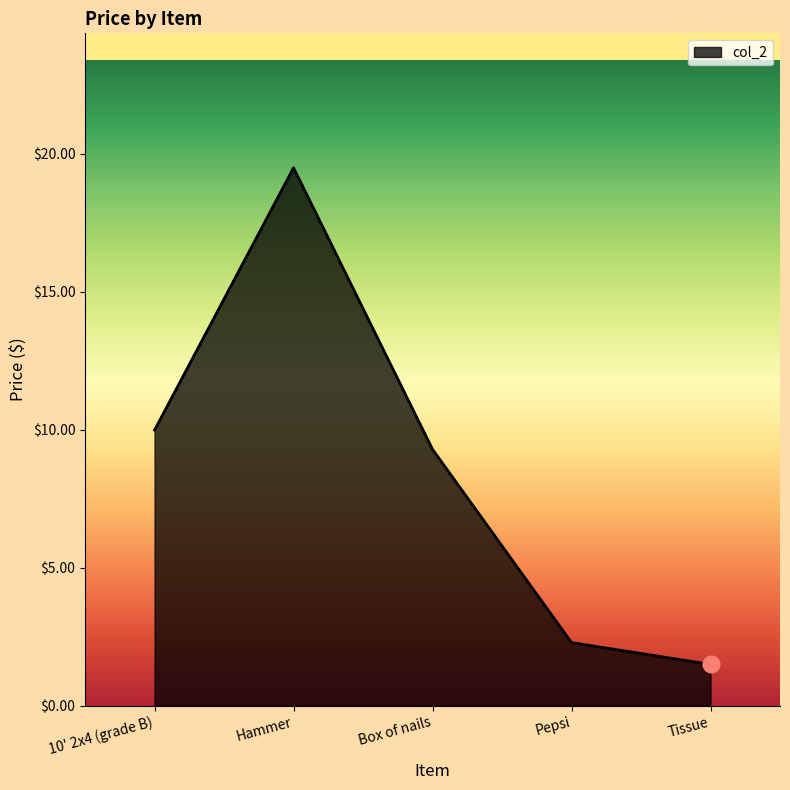

What position from the left is Box of nails?

3